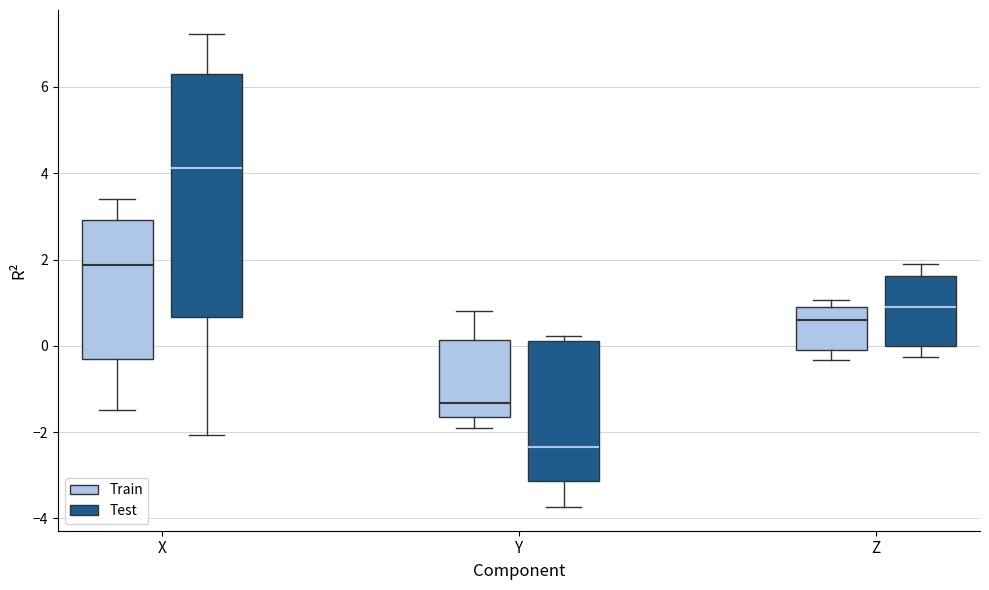

Reading left to right, read every box against the y-axis: the position of its median line, the range the box covers, and the ends of its whiskers. The values are not printed on the chart, so give them approximately, as read against the axis.

X (Train): median 1.8, box -0.4 to 3.0, whiskers -1.4 to 3.4
X (Test): median 4.2, box 0.6 to 6.4, whiskers -2.0 to 7.2
Y (Train): median -1.4, box -1.6 to 0.2, whiskers -2.0 to 0.8
Y (Test): median -2.4, box -3.2 to 0.2, whiskers -3.8 to 0.2 (just above the box's upper edge)
Z (Train): median 0.6, box -0.2 to 1.0, whiskers -0.4 to 1.0 (just above the box's upper edge)
Z (Test): median 1.0, box 0.0 to 1.6, whiskers -0.2 to 2.0